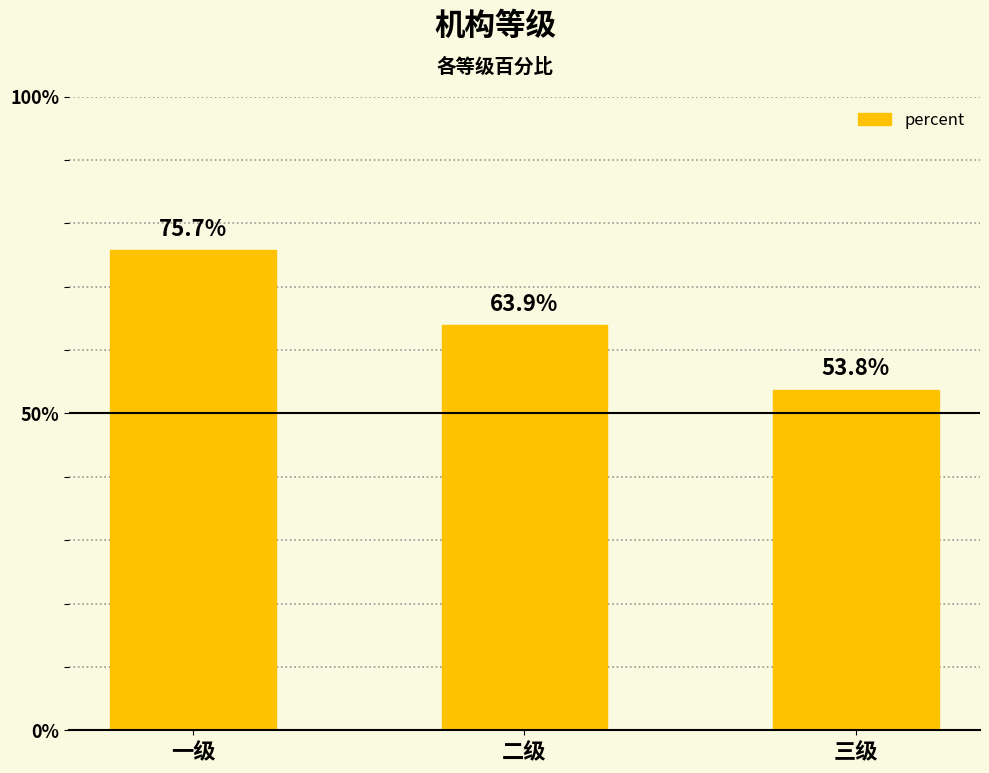

The chart shows a value of 0.3 at 二级. True or false?

False